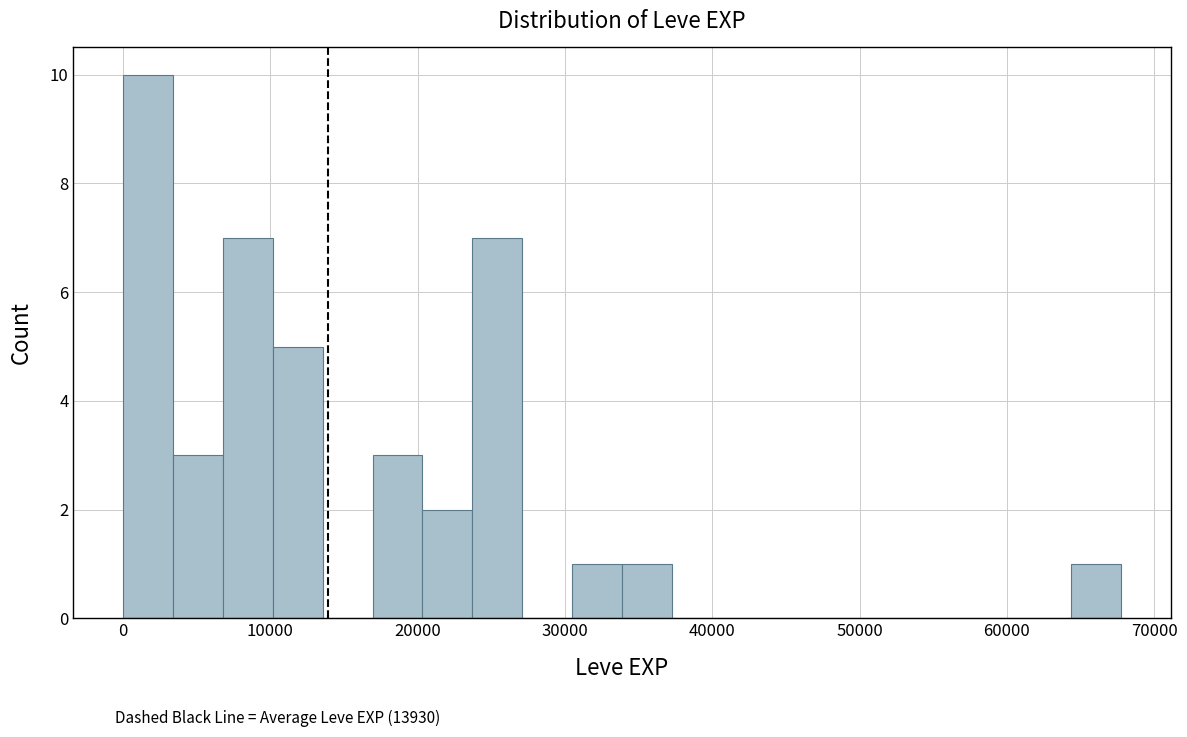

Around what value on the x-axis is the tallest bar? Give the approximate position of its centre, as read against the axis.

2000